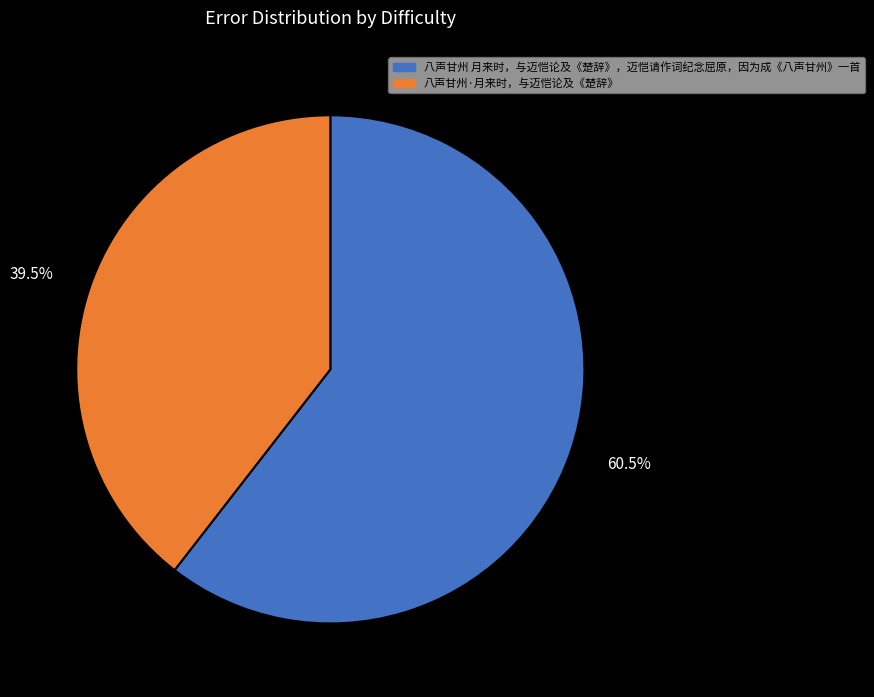

To the nearest percent, what is the difference between the 八声甘州 月来时，与迈恺论及《楚辞》，迈恺请作词纪念屈原，因为成《八声甘州》一首 and 八声甘州·月来时，与迈恺论及《楚辞》 slice percentages?

21%